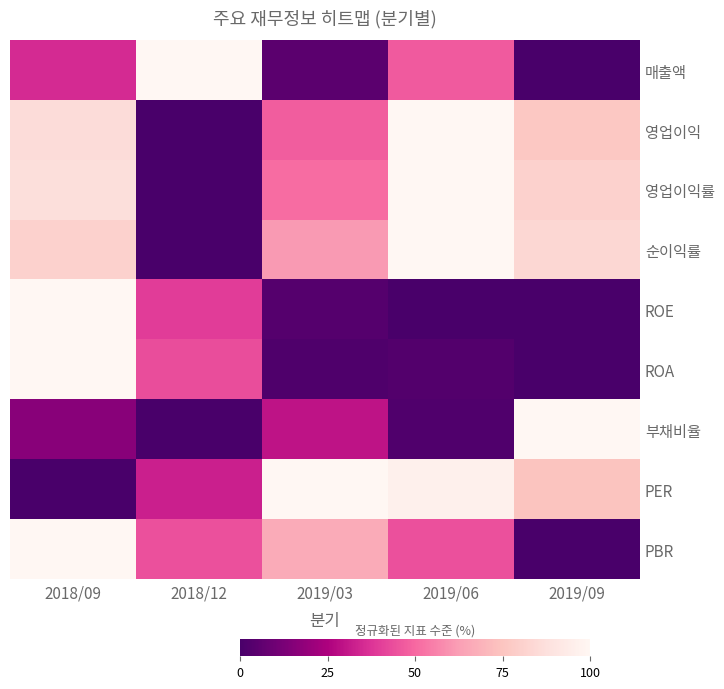

What is the maximum value shown in the chart?

1.0